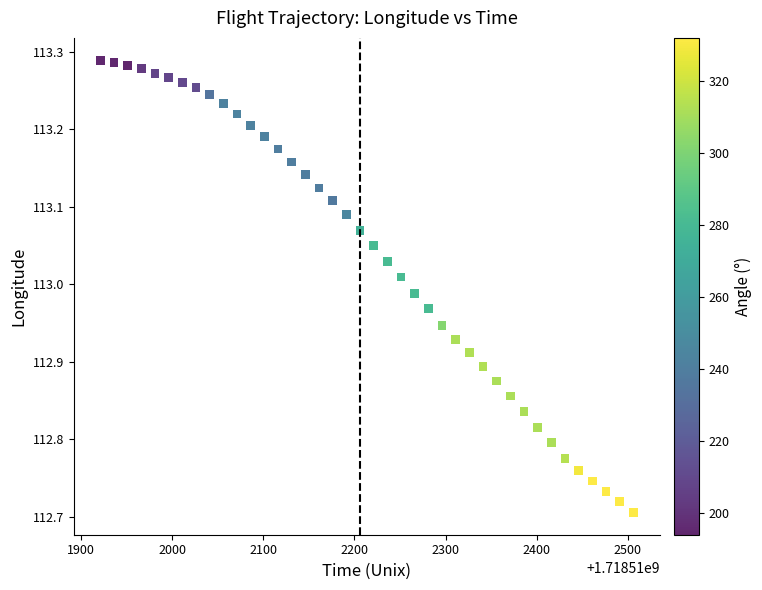

What is the range of Y values (max minus min)?

0.6